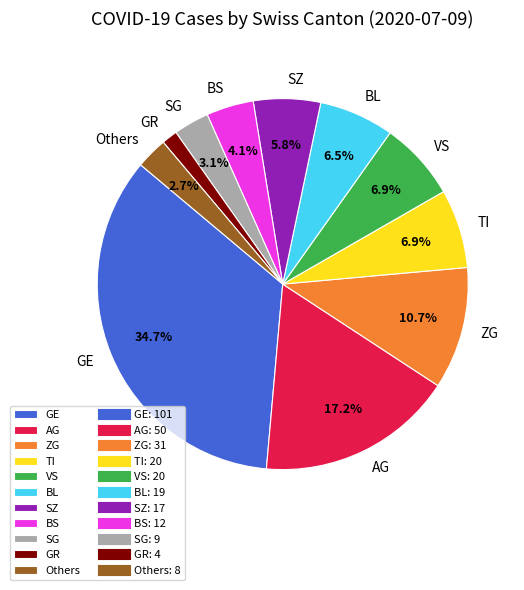

How many slices are in this pie chart?

11